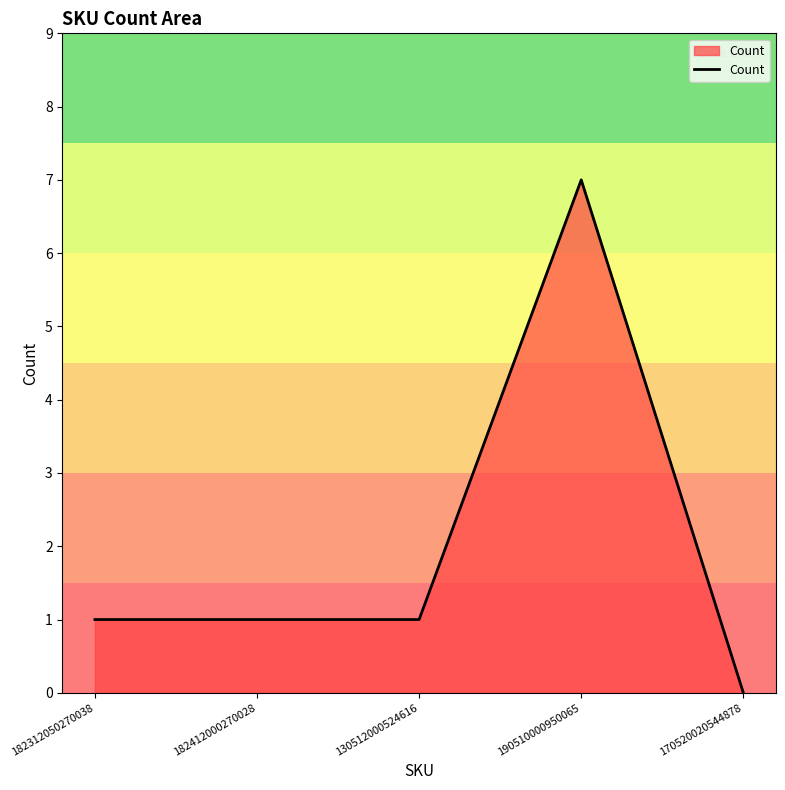

Which has a higher value, 170520020544878 or 190510000950065?

190510000950065